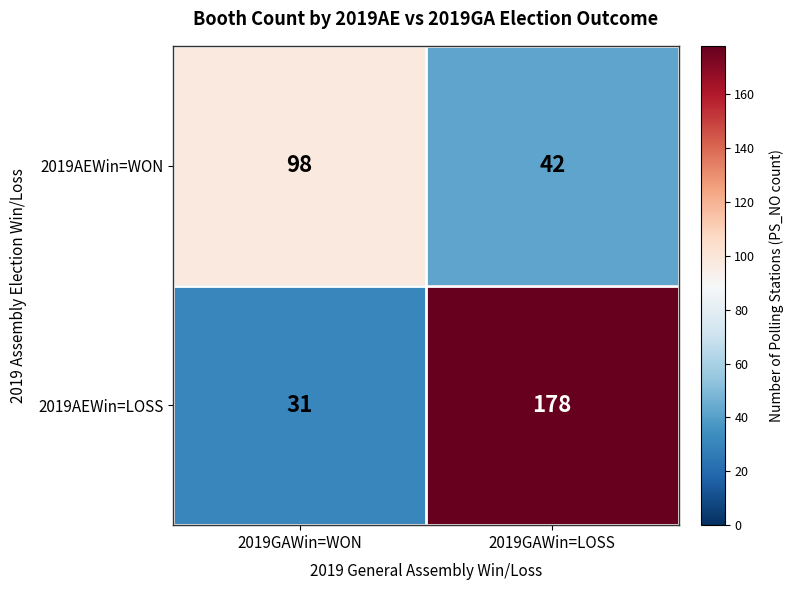

Rank the series at 2019GAWin=WON from lowest to highest value.

2019AEWin=LOSS, 2019AEWin=WON